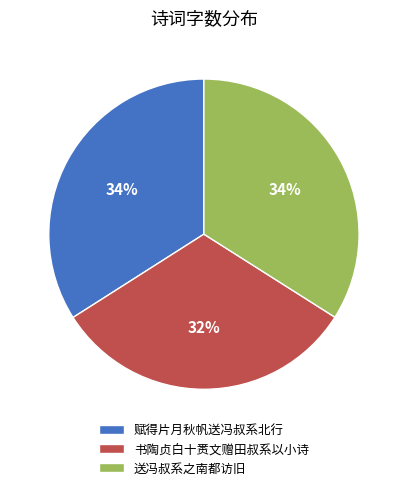

To the nearest percent, what is the difference between the 送冯叔系之南都访旧 and 书陶贞白十赉文赠田叔系以小诗 slice percentages?

2%